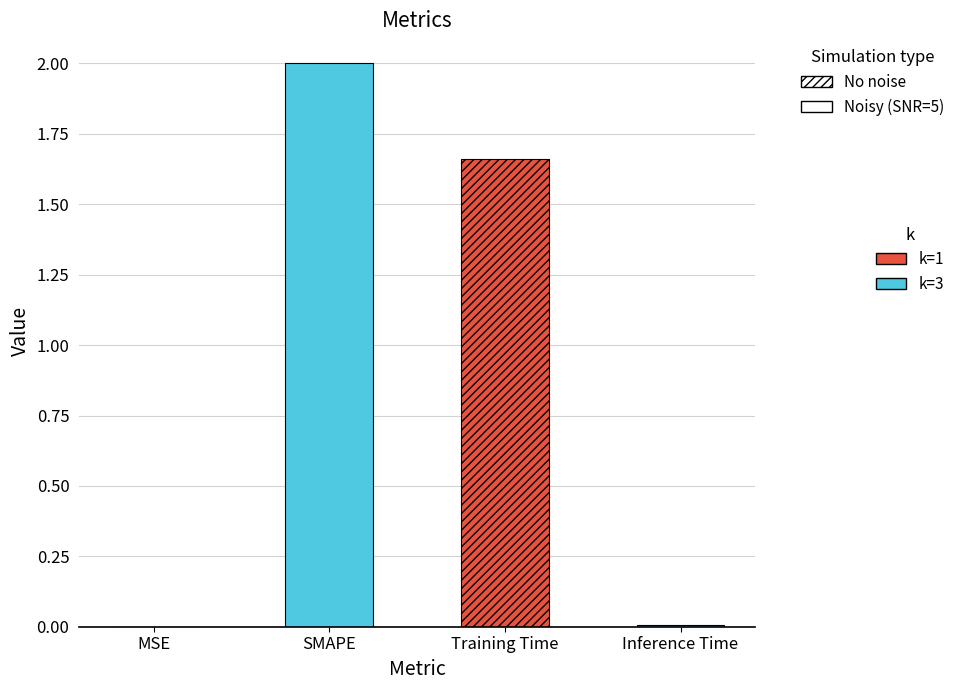

Does the chart contain any negative values?

No